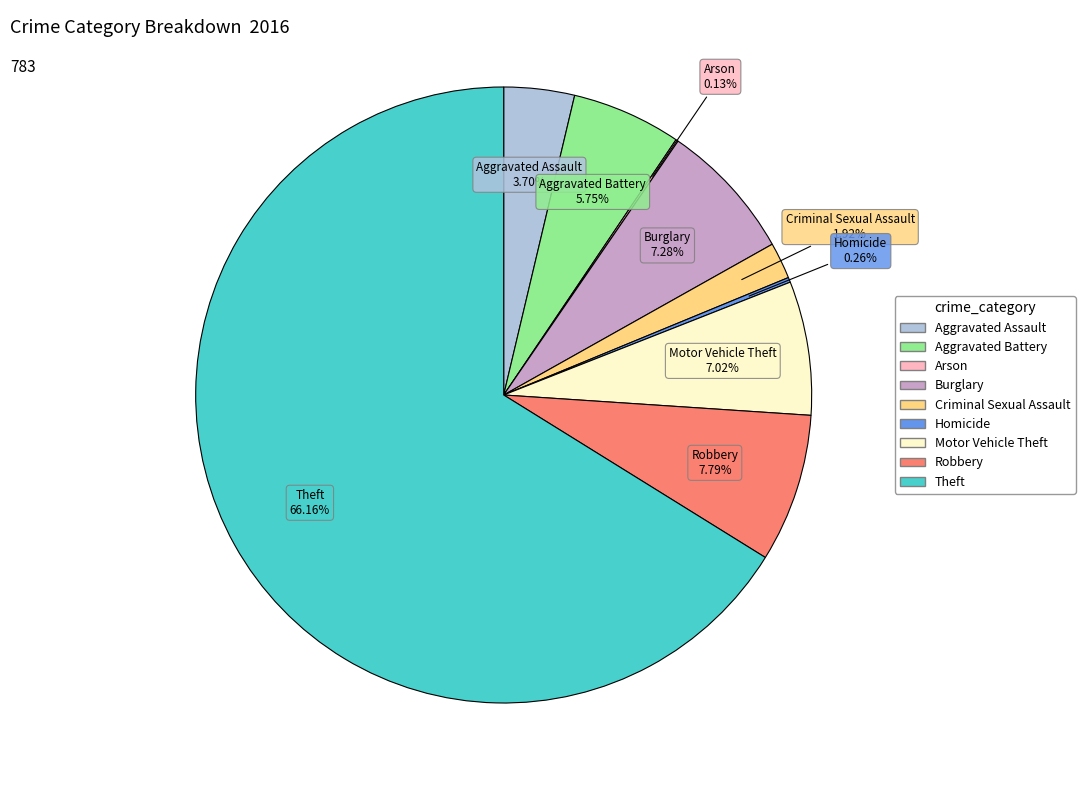

Is it true that Aggravated Assault is 4% of the pie?

True